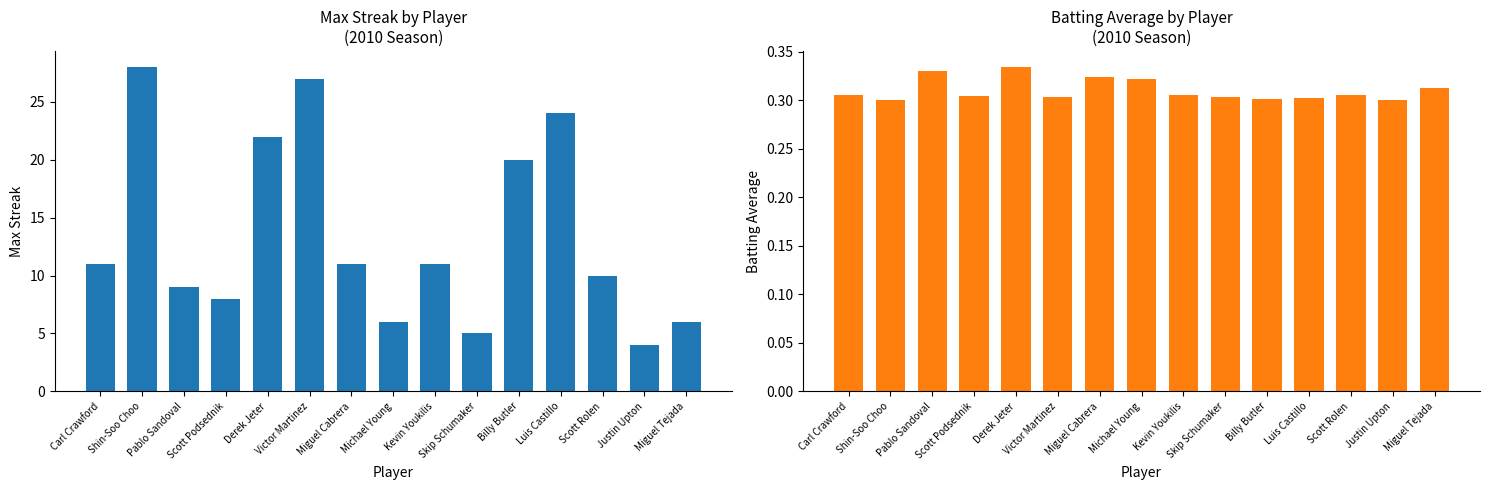

At which label does Batting Average1 reach its minimum?

Shin-Soo Choo